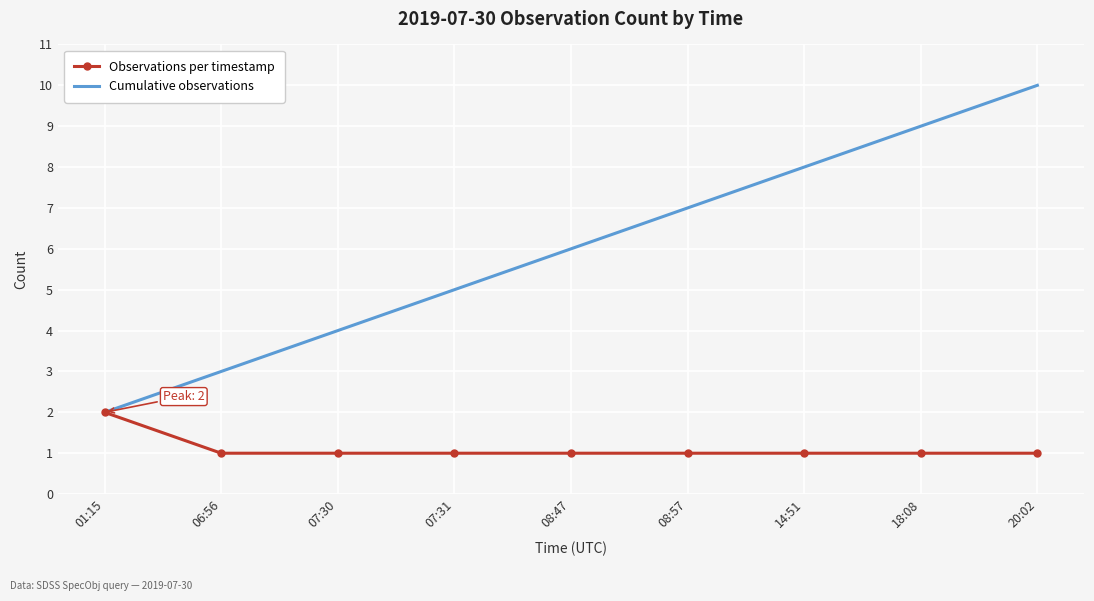

Rank the series by their maximum value, from highest to lowest.

Cumulative observations, Observations per timestamp